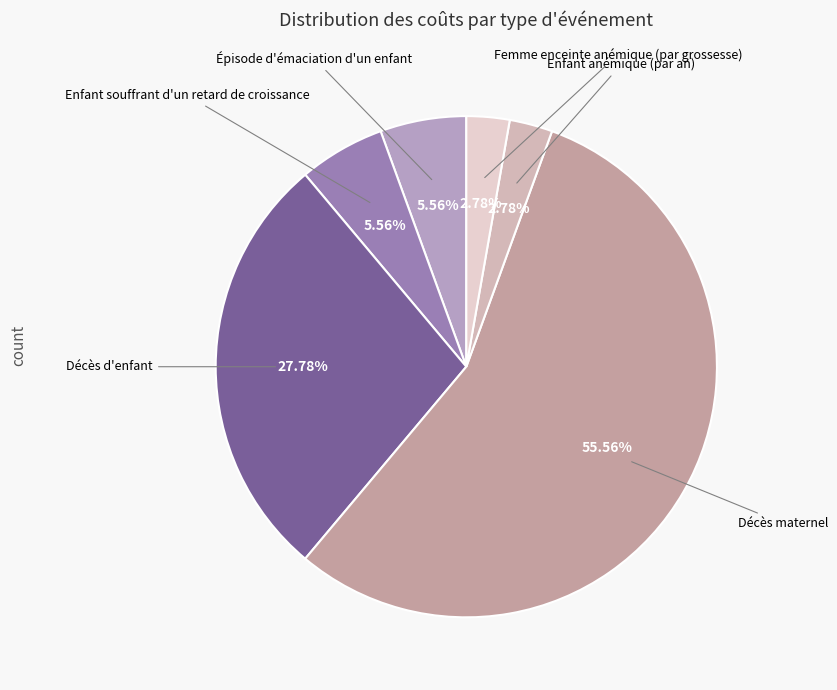

What is the smallest slice in the pie chart?

Enfant anémique (par an)